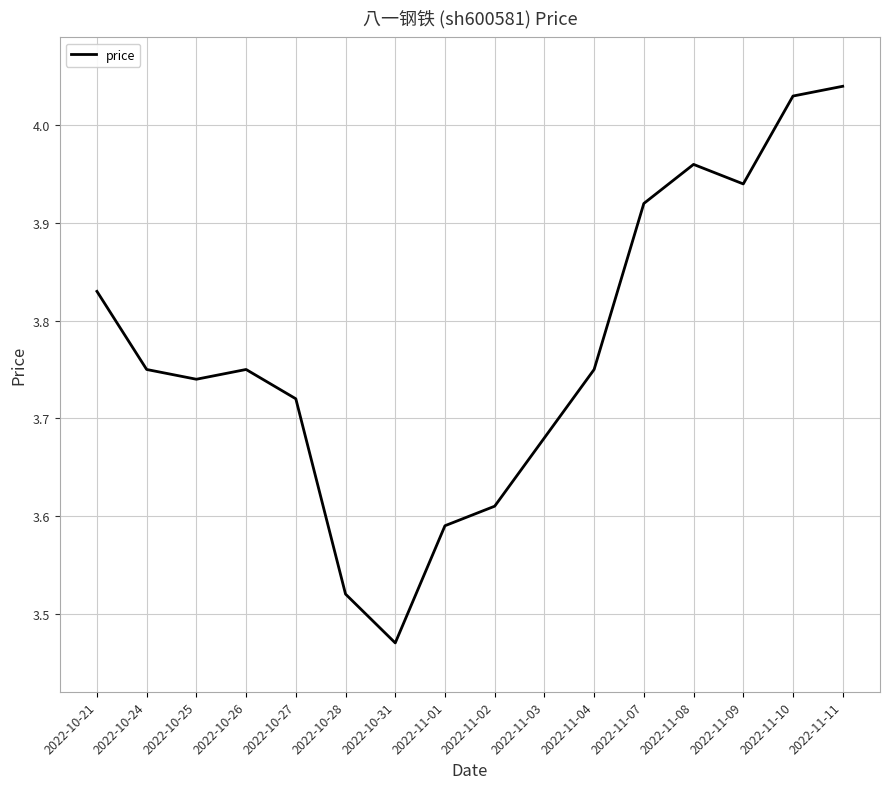

What is the difference between the maximum and second lowest values?

0.5